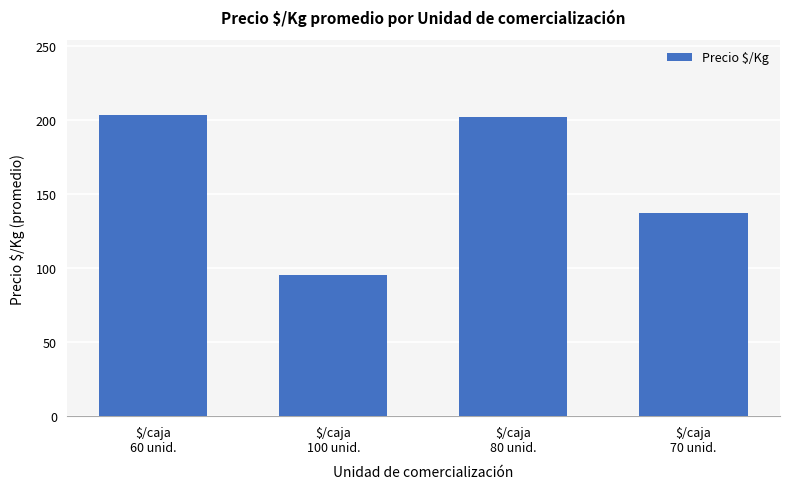

What is the difference between the second highest and minimum values?

107